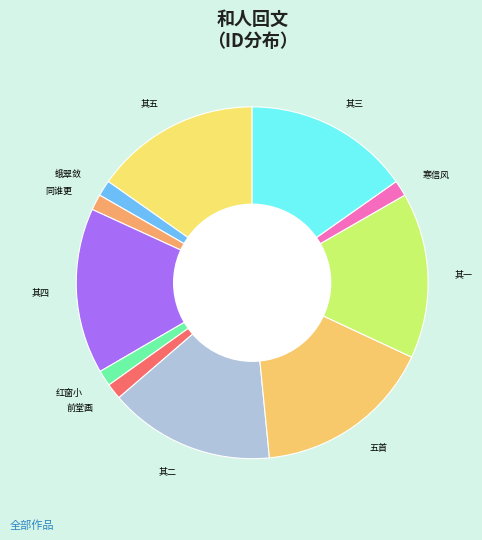

Rank the categories by value from lowest to highest.

和人回文·红窗小泣低声怨, 和人回文·同谁更倚闲窗绣, 和人回文·寒信风飘霜叶黄, 和人回文·前堂画烛夜凝泪, 和人回文·蛾翠敛时闻燕语, 和人回文五首 其一, 和人回文五首 其二, 和人回文五首 其三, 和人回文五首 其四, 和人回文五首 其五, 和人回文五首